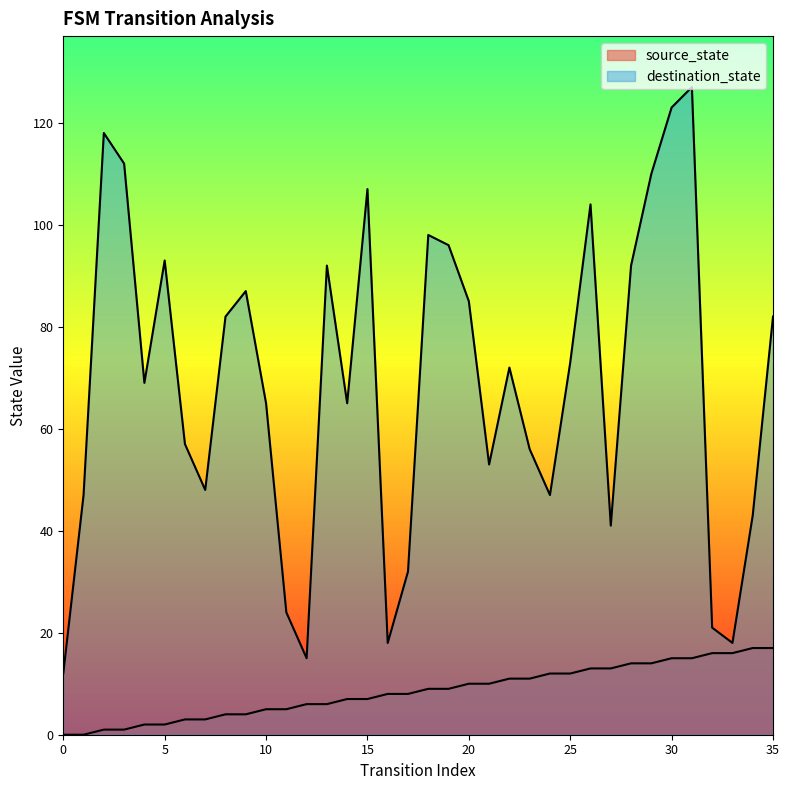

Reading left to right, transcribe all the data shown in this chart.

source_state: 0=0	1=0	2=1	3=1	4=2	5=2	6=3	7=3	8=4	9=4	10=5	11=5	12=6	13=6	14=7	15=7	16=8	17=8	18=9	19=9	20=10	21=10	22=11	23=11	24=12	25=12	26=13	27=13	28=14	29=14	30=15	31=15	32=16	33=16	34=17	35=17
destination_state: 0=12	1=47	2=118	3=112	4=69	5=93	6=57	7=48	8=82	9=87	10=65	11=24	12=15	13=92	14=65	15=107	16=18	17=32	18=98	19=96	20=85	21=53	22=72	23=56	24=47	25=73	26=104	27=41	28=92	29=110	30=123	31=127	32=21	33=18	34=43	35=82